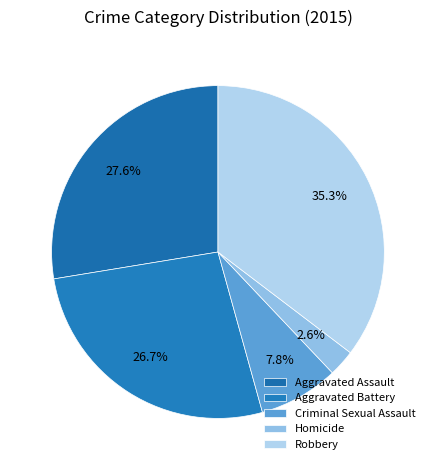

What is the smallest slice in the pie chart?

Homicide